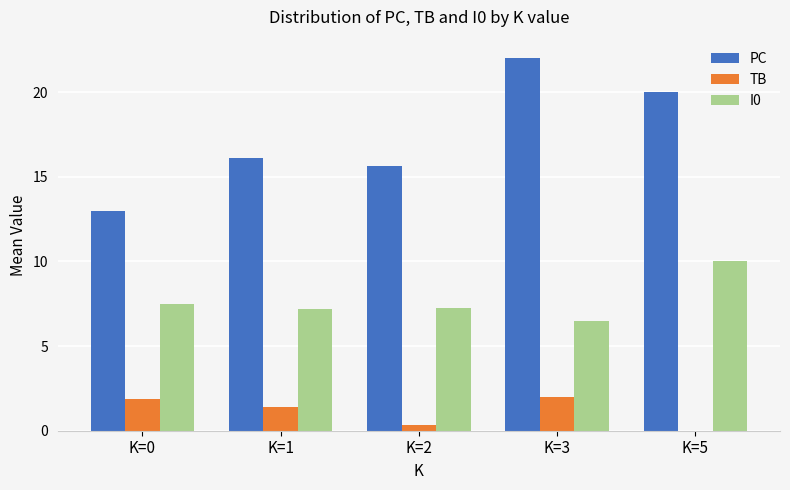

At which category does the chart reach its peak across all series?

K=3